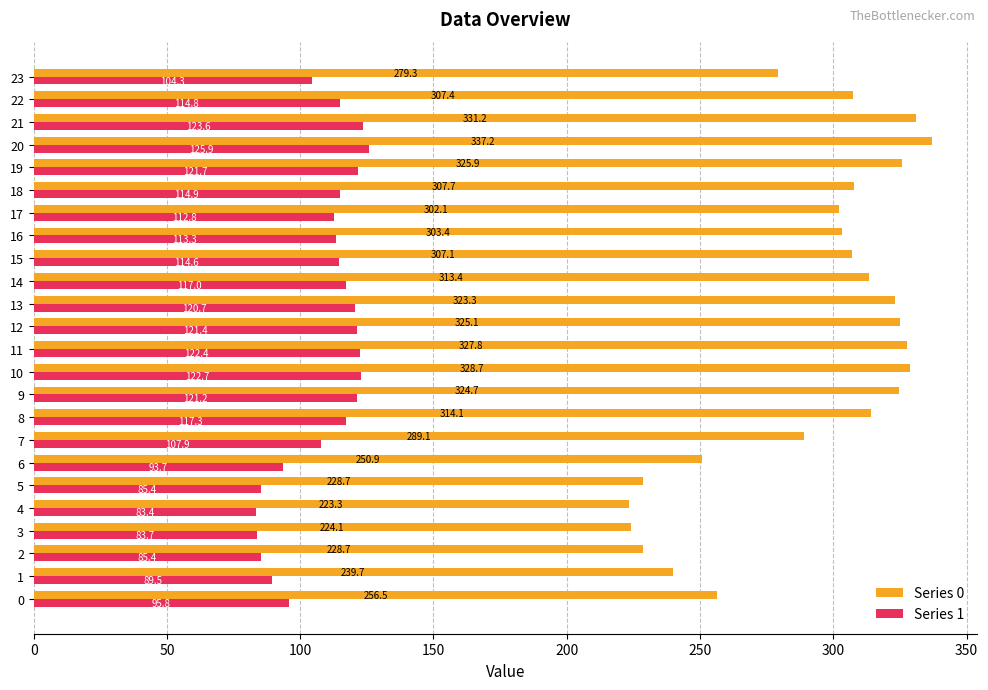

Which series has the largest range (max minus min)?

Series 0